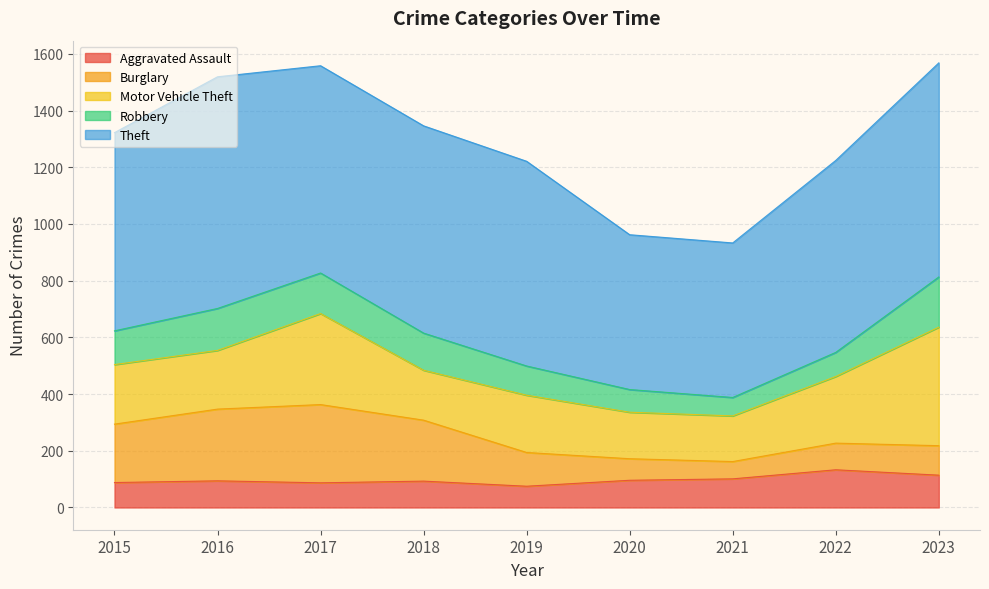

What is the approximate value of Aggravated Assault at 2022, to the nearest 5?

135